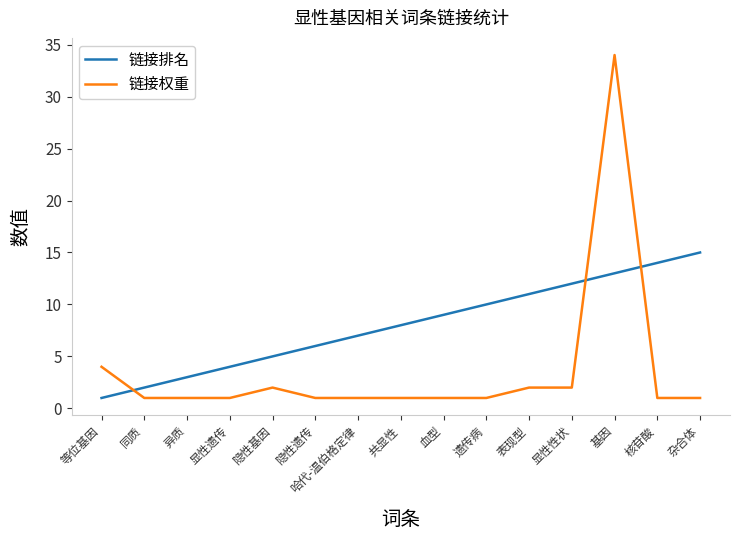

Does the chart have visible grid lines?

No